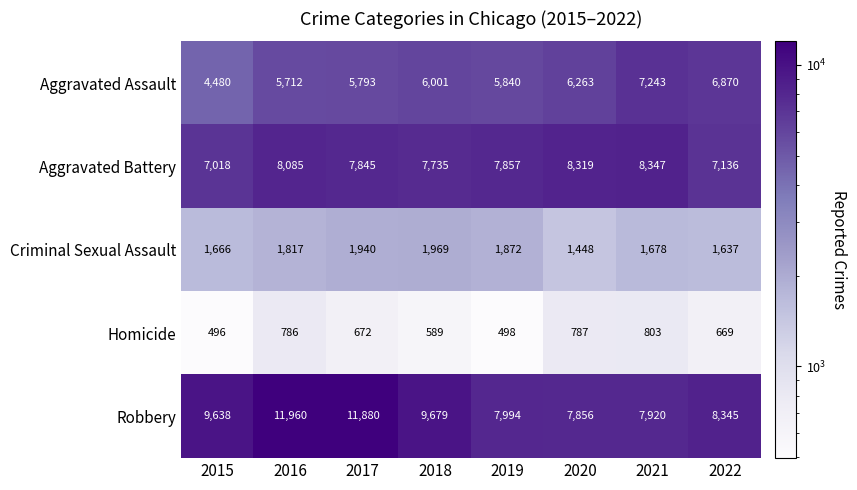

Which series has the largest total across all categories?

Robbery